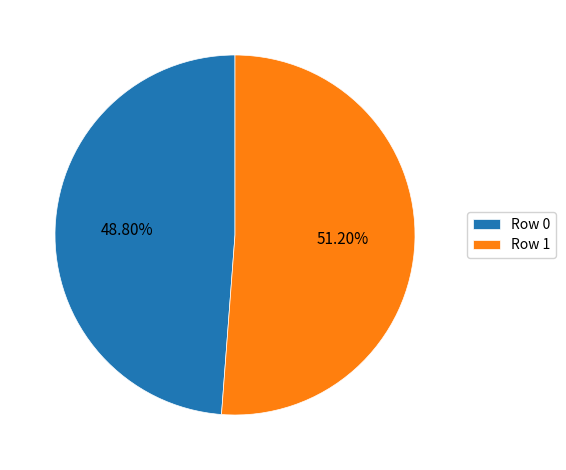

How many segments does this pie chart have?

2